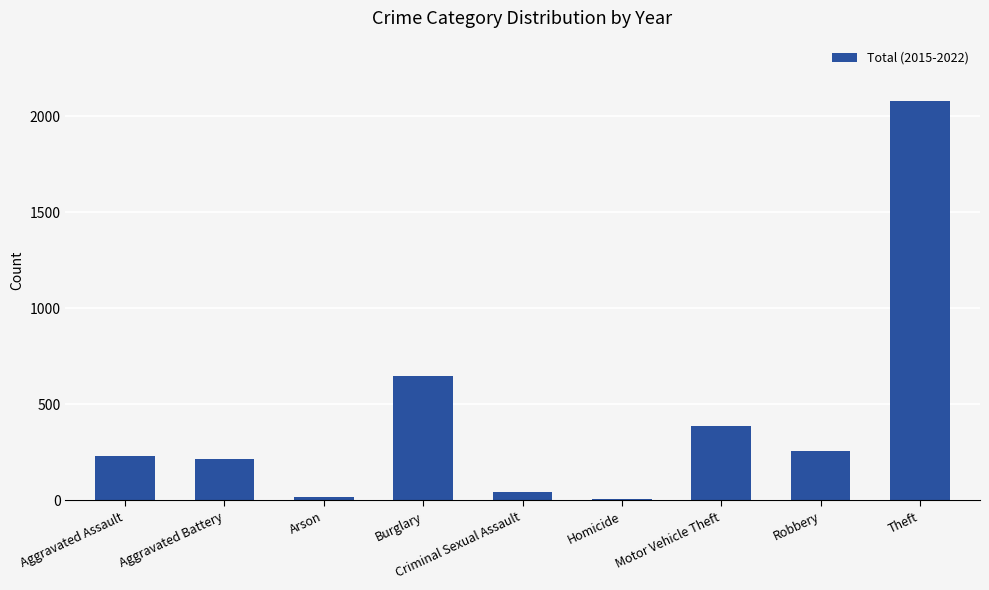

How many values are below 231?

4